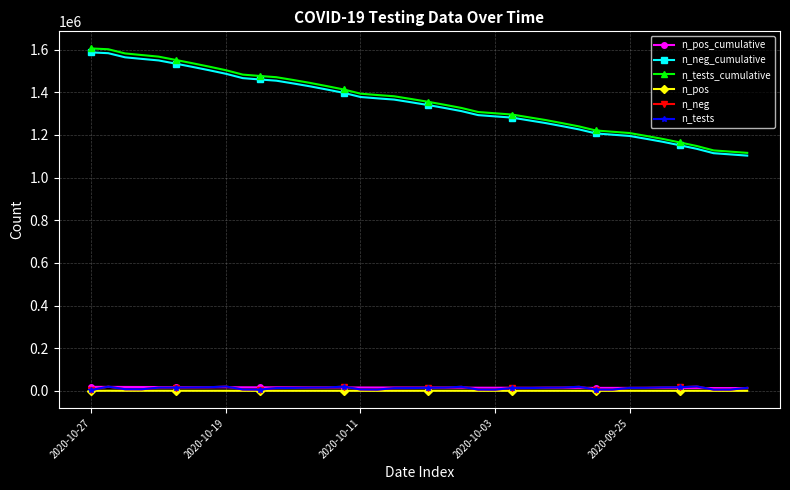

Which series has the widest spread of values?

n_tests_cumulative